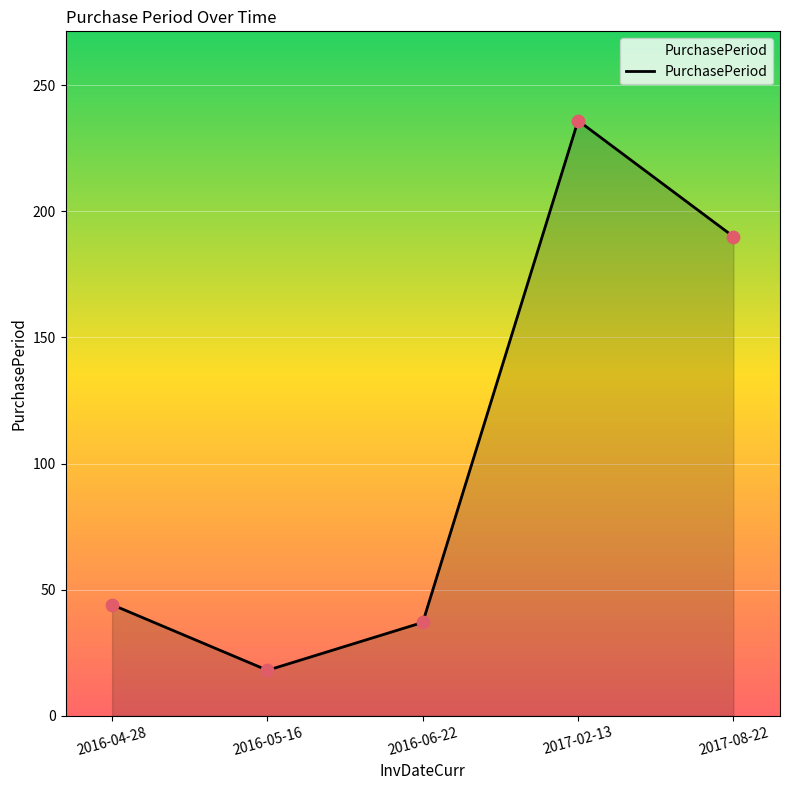

Between 2016-06-22 and 2017-02-13, which is larger?

2017-02-13